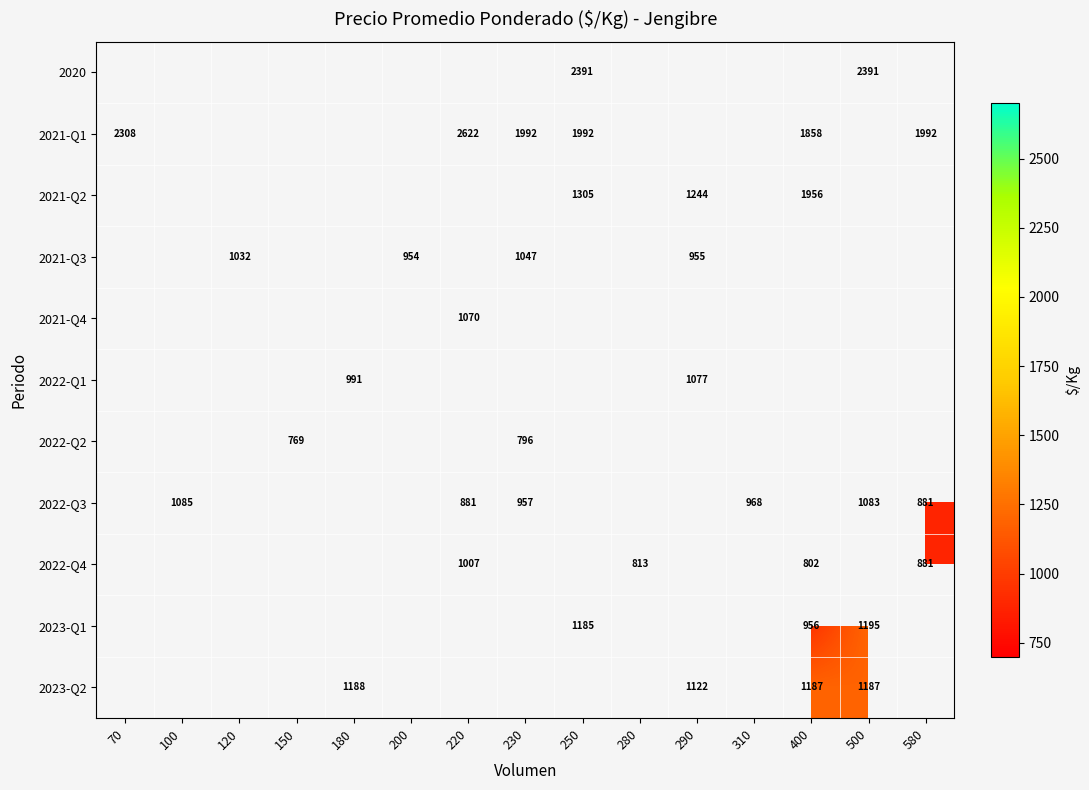

Is it true that 2023-Q1 equals 956 at 400?

True